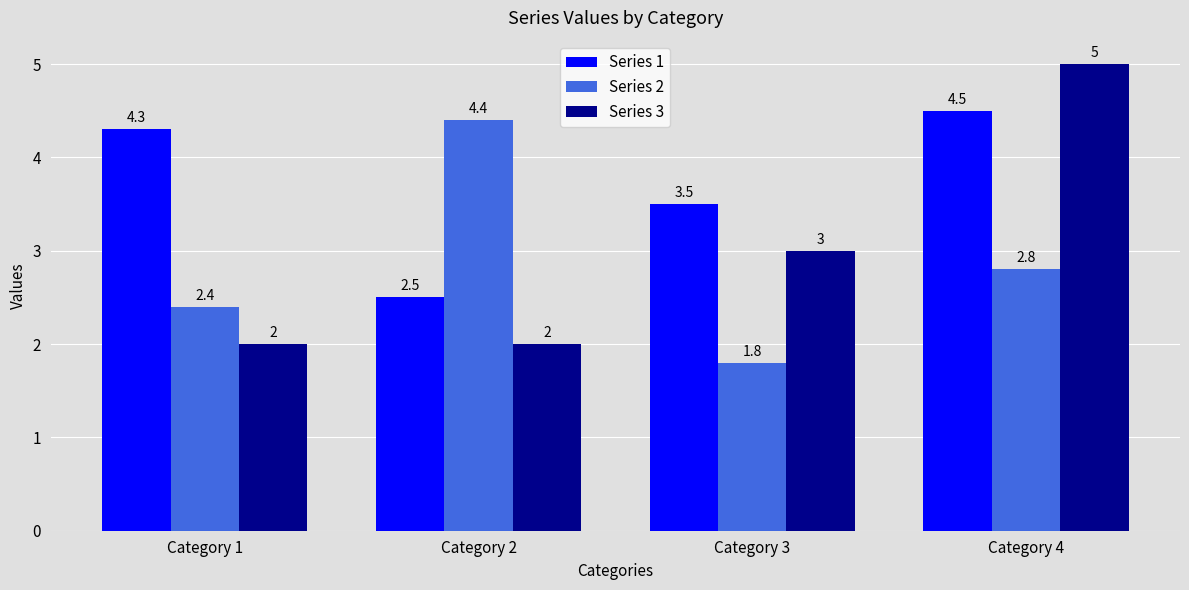

What is the total value across all series at Category 4?

12.3